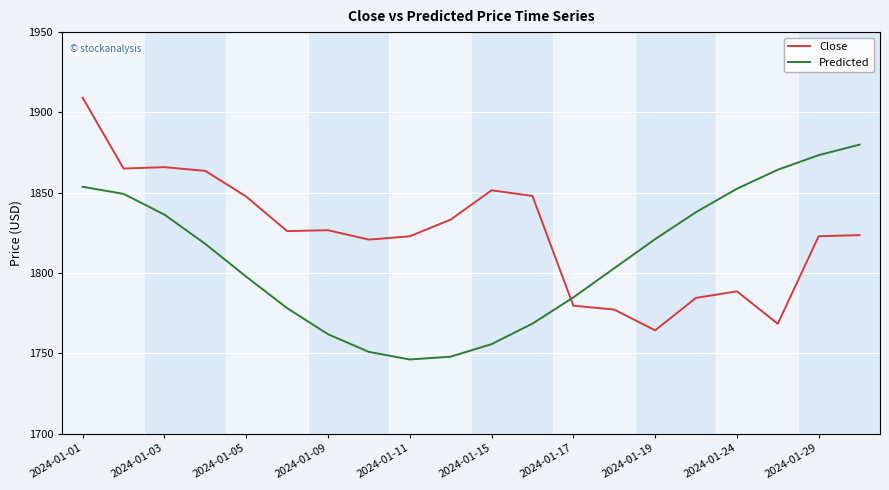

Which series ends up on top after the final intersection of Close and Predicted?

Predicted